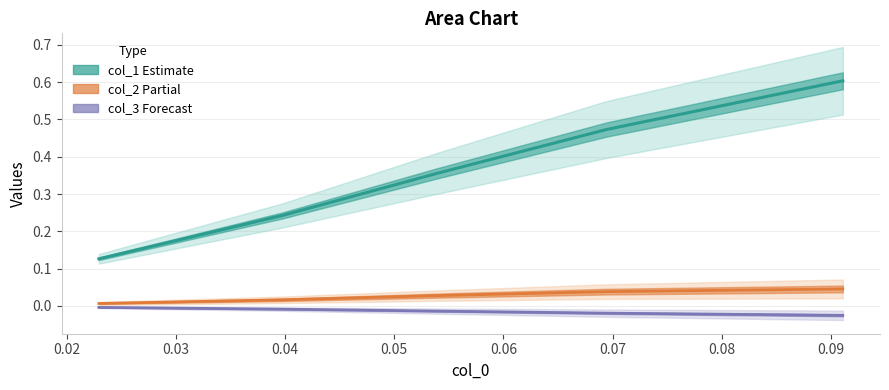

Does the chart have visible grid lines?

Yes